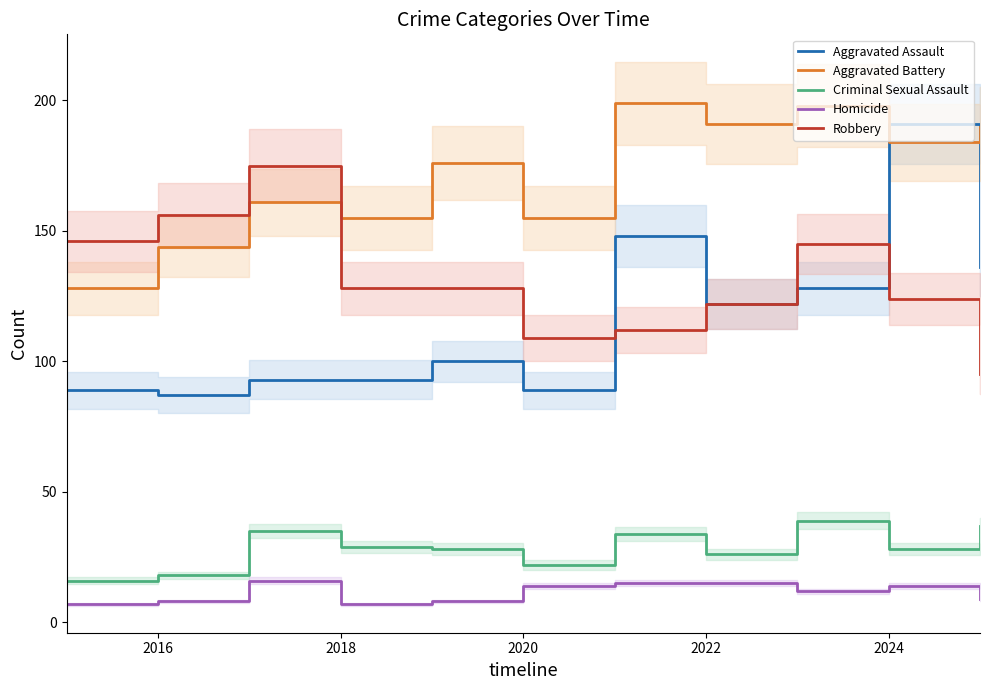

Is it true that Homicide equals 5 at 2024?

False